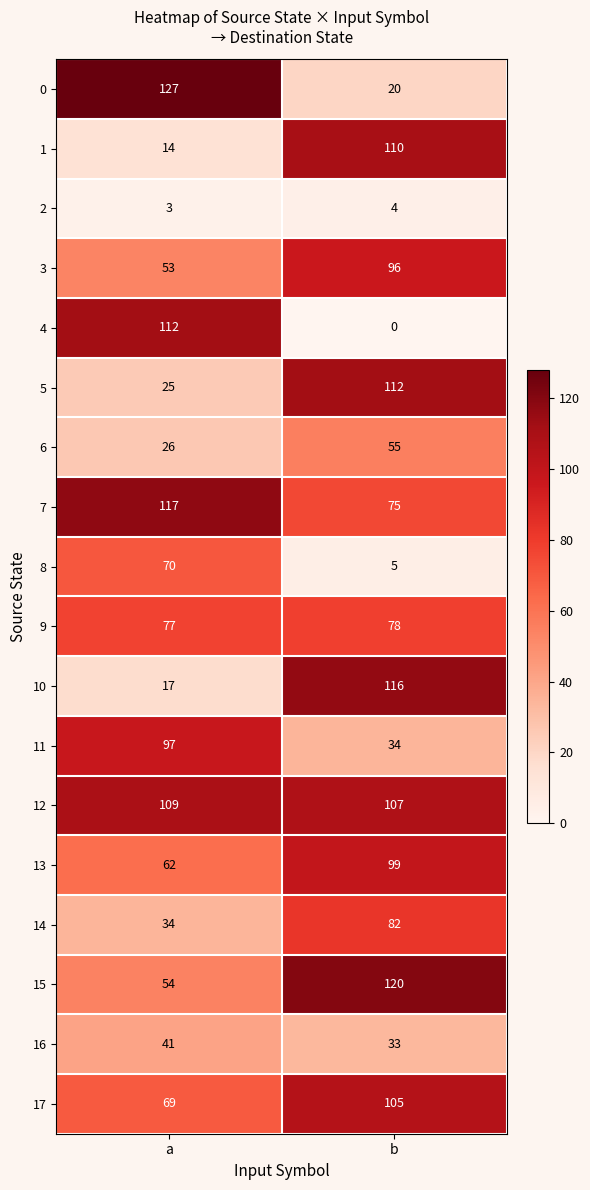

Between a and b, which series saw the biggest shift?

4